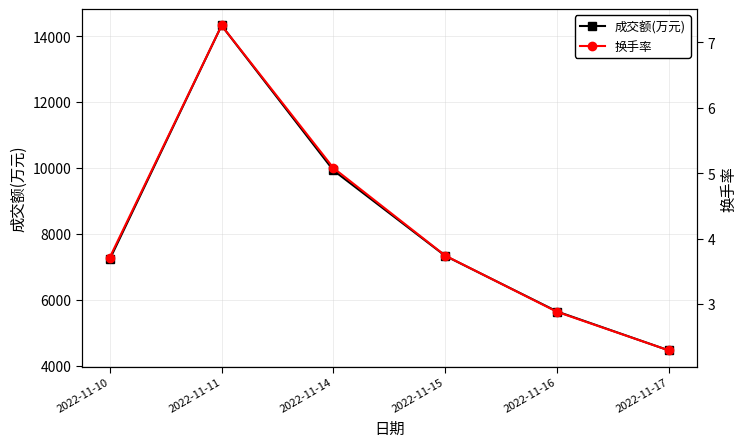

Between 2022-11-10 and 2022-11-16, which series saw the biggest shift?

成交额(万元)